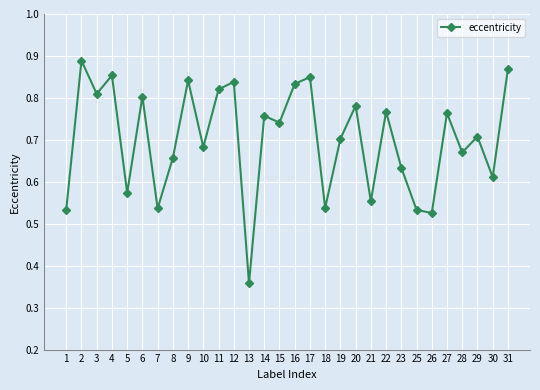

How many distinct data groups are displayed?

1